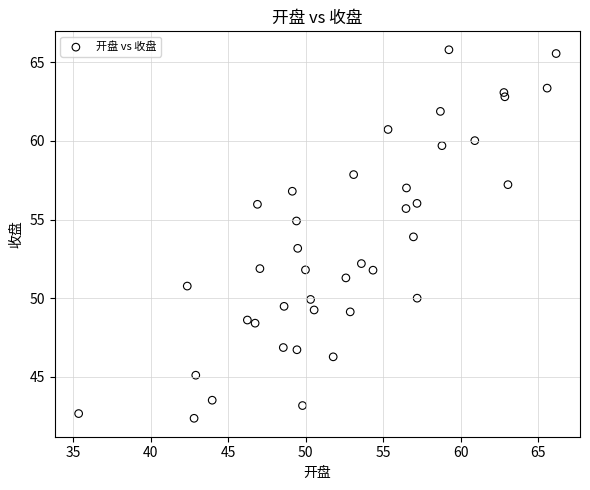

What is the range of X values (max minus min)?

30.8